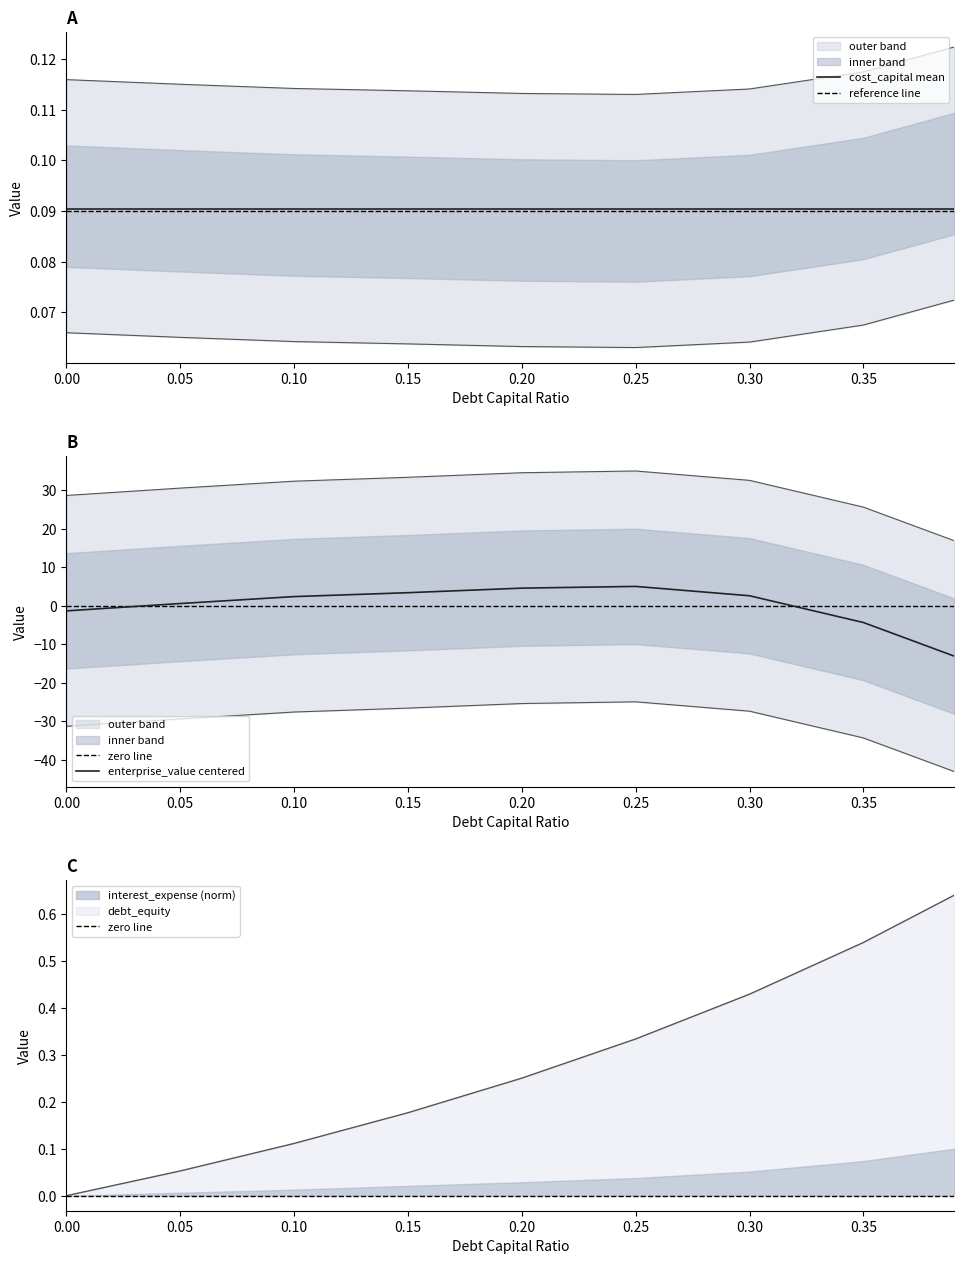

Which series has the largest total across all categories?

enterprise_value